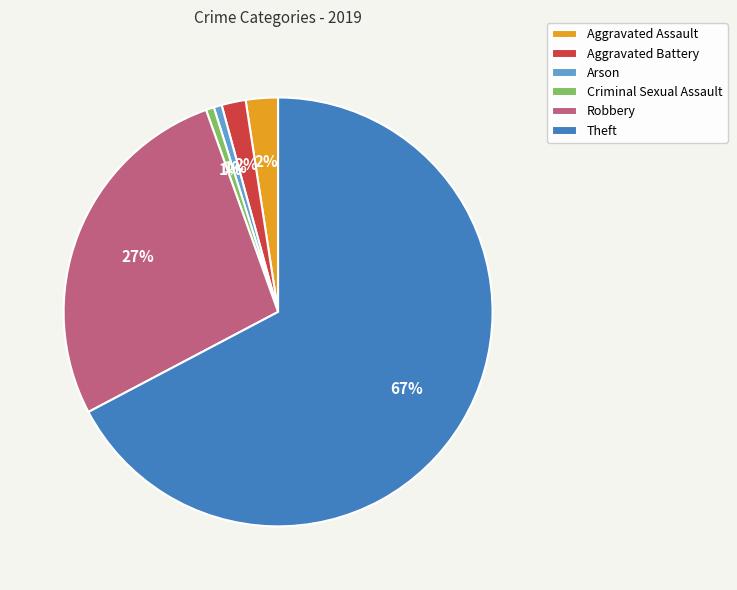

What is the largest slice in the pie chart?

Theft